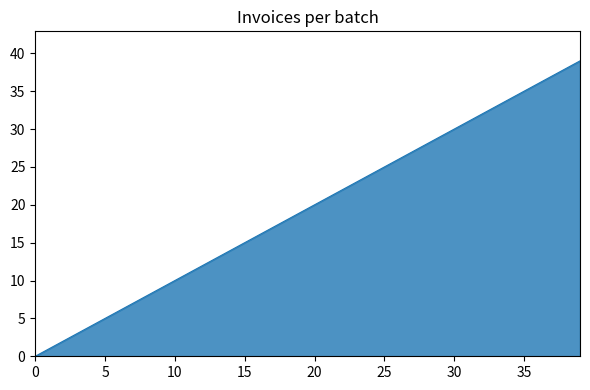

What is the greatest value displayed?

39